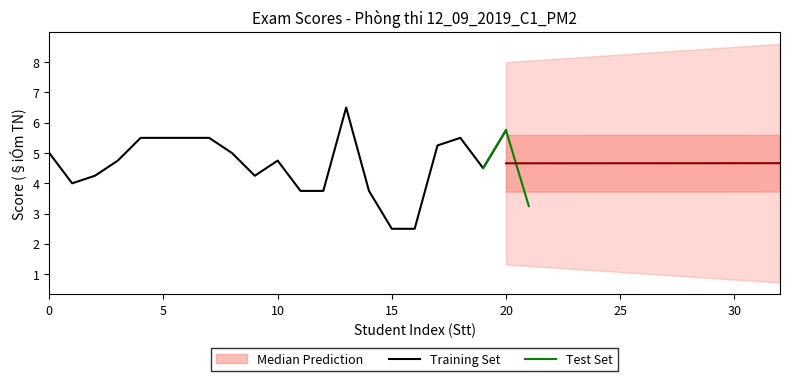

True or false: Training Set has a value of 3.4 at 5.

False